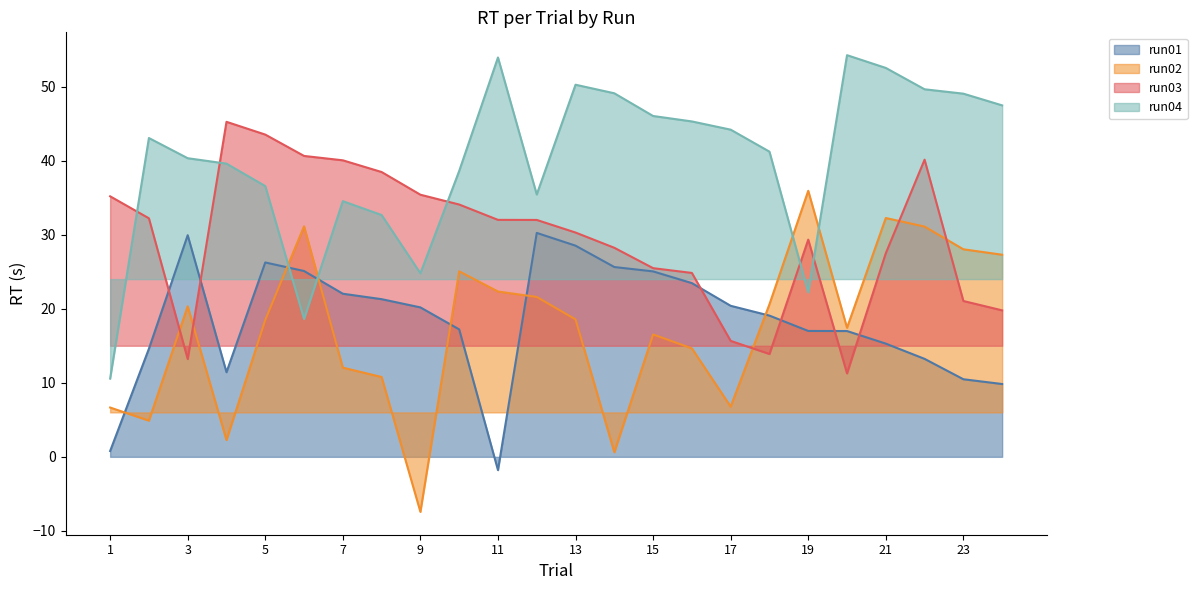

Does the chart display data point markers on the line(s)?

No